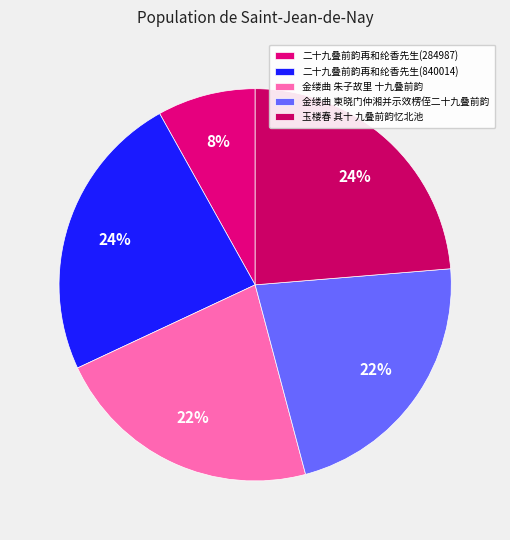

True or false: 二十九叠前韵再和纶香先生(284987) accounts for 8% of the total.

True